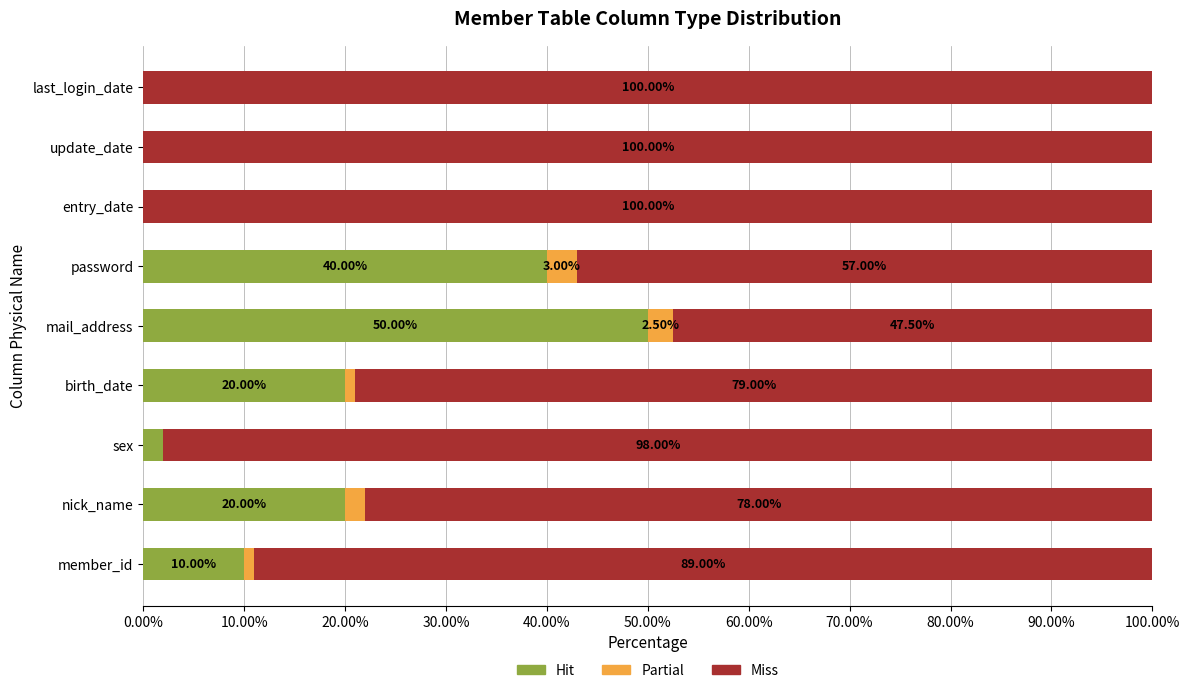

Reading left to right, transcribe all the data shown in this chart.

Hit: 10.0	20.0	2.0	20.0	50.0	40.0	0.0	0.0	0.0
Partial: 1.0	2.0	0.0	1.0	2.5	3.0	0.0	0.0	0.0
Miss: 89.0	78.0	98.0	79.0	47.5	57.0	100.0	100.0	100.0